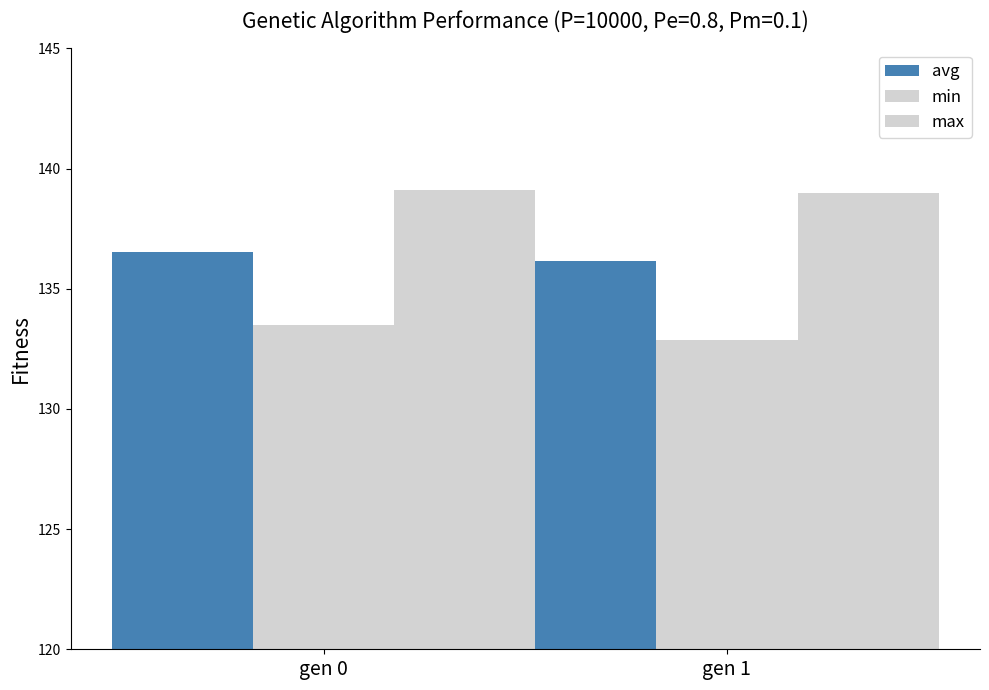

At which category is the sum across all series the highest?

gen 0